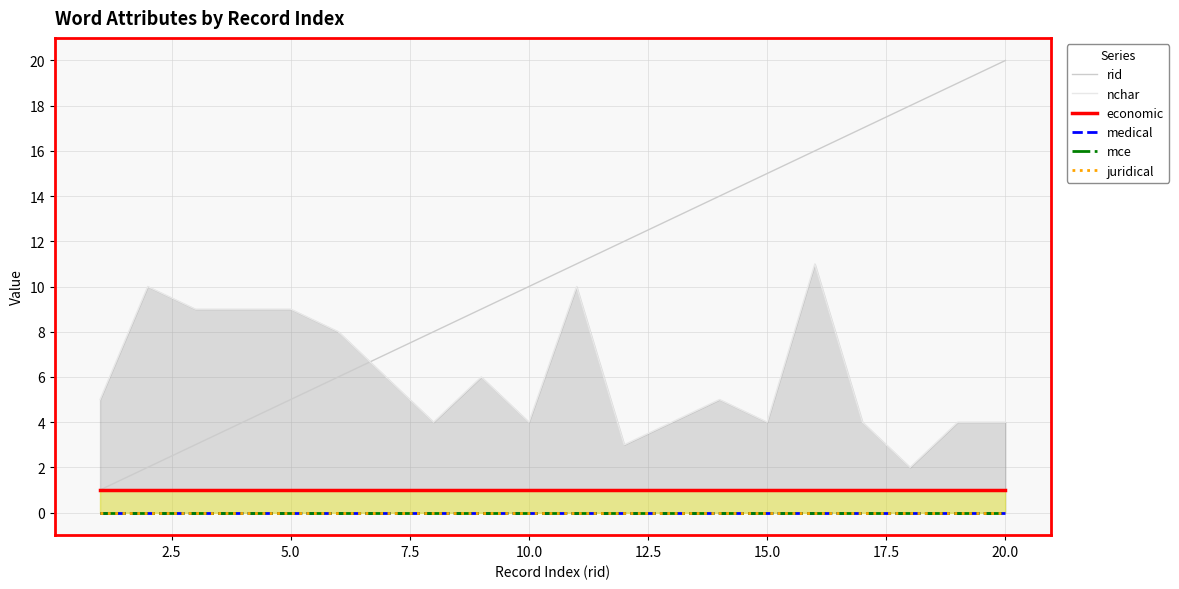

Is it true that economic equals 1 at 10.0?

True